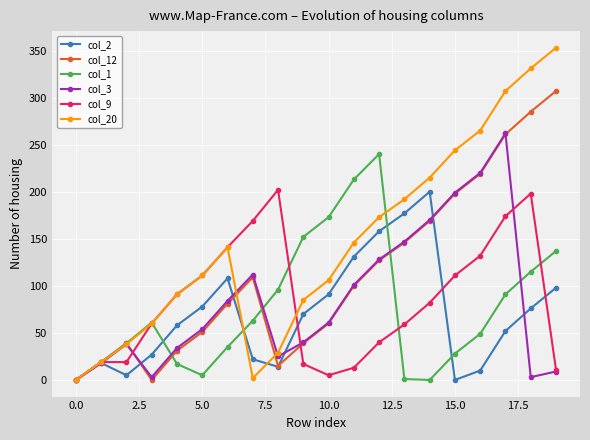

What are all the series names shown in the legend?

col_2, col_12, col_1, col_3, col_9, col_20